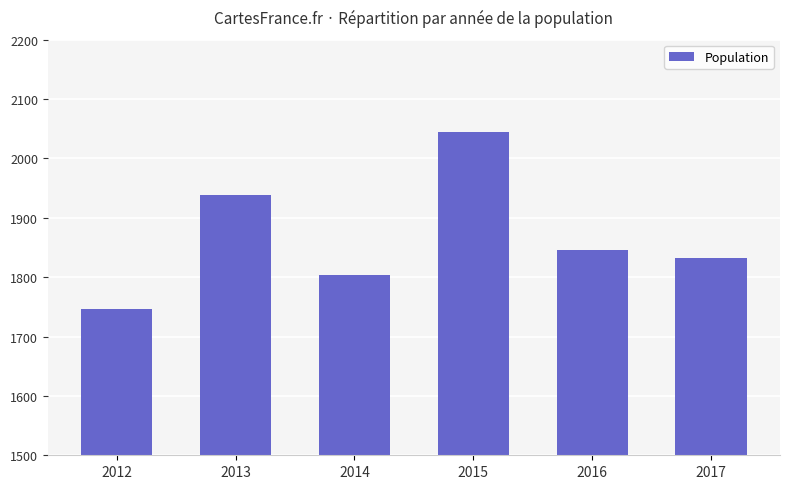

Which category has the highest value across all series?

2015